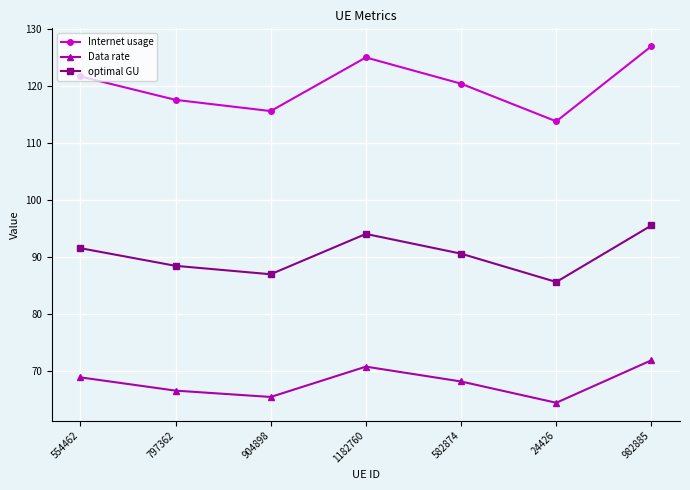

Which series has the largest total across all categories?

Internet usage